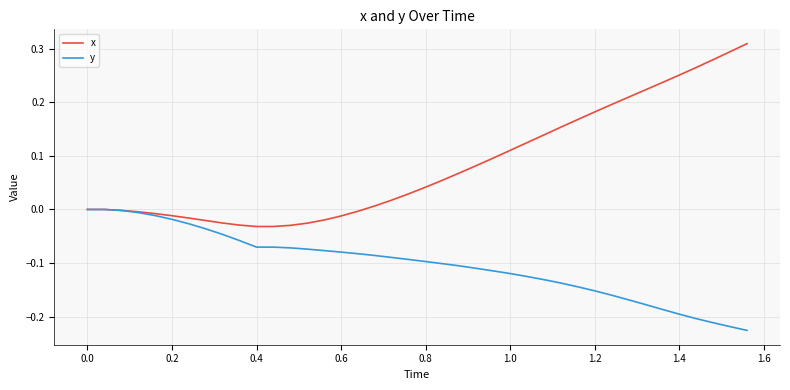

How many lines are shown in the chart?

2